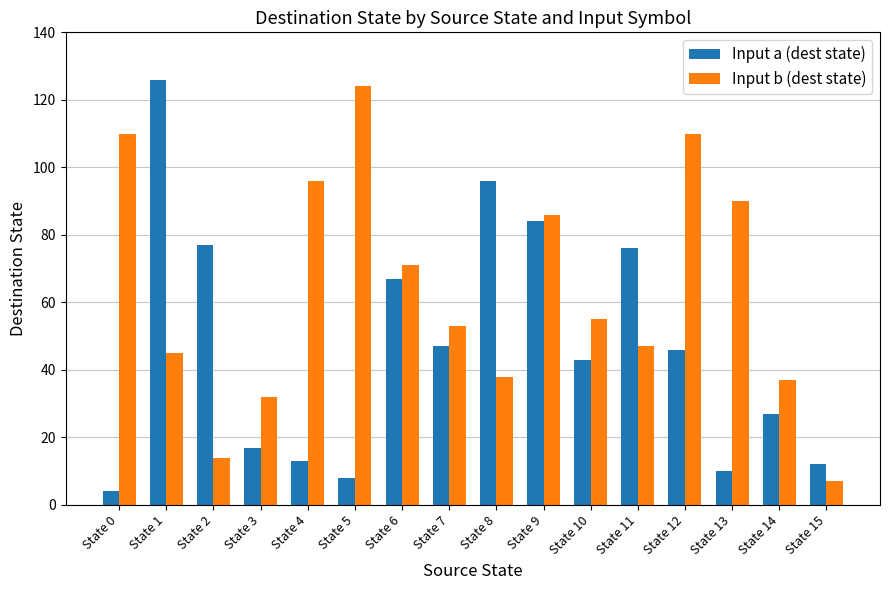

Reading left to right, extract all data points from this chart.

Input a (dest state): 4	126	77	17	13	8	67	47	96	84	43	76	46	10	27	12
Input b (dest state): 110	45	14	32	96	124	71	53	38	86	55	47	110	90	37	7